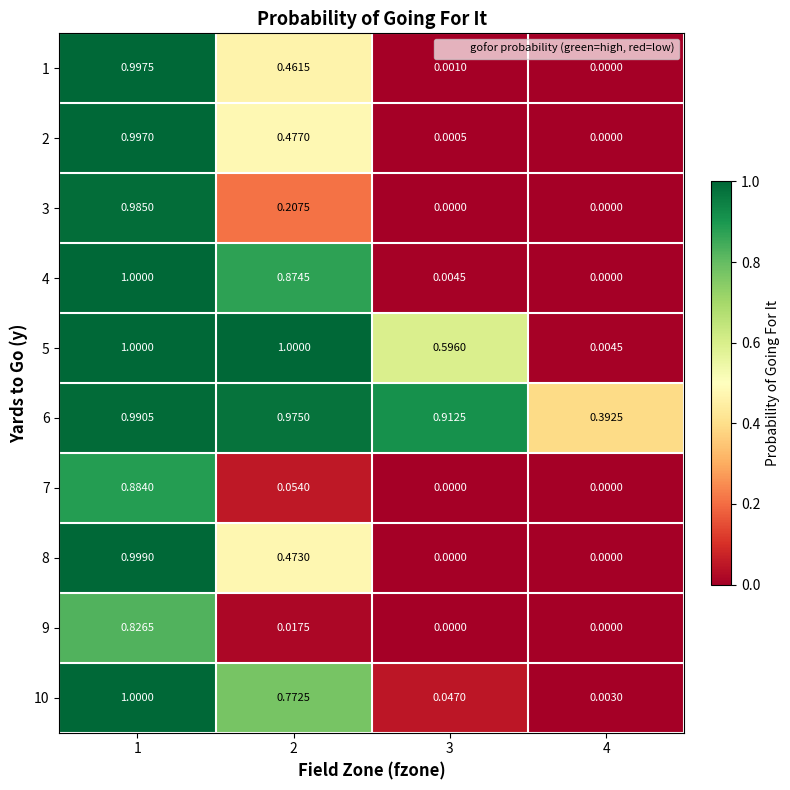

Count the number of data series in this chart.

10